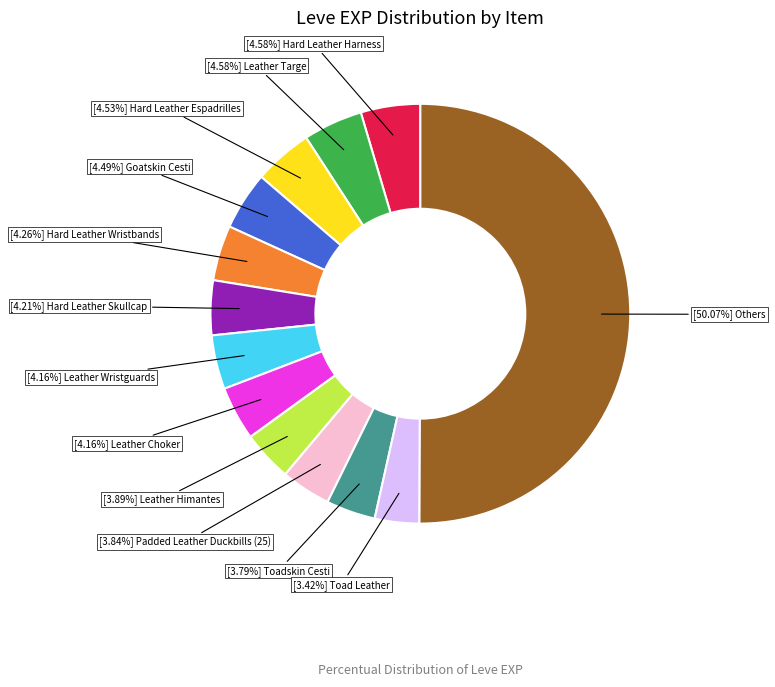

Count the number of slices in the pie.

13